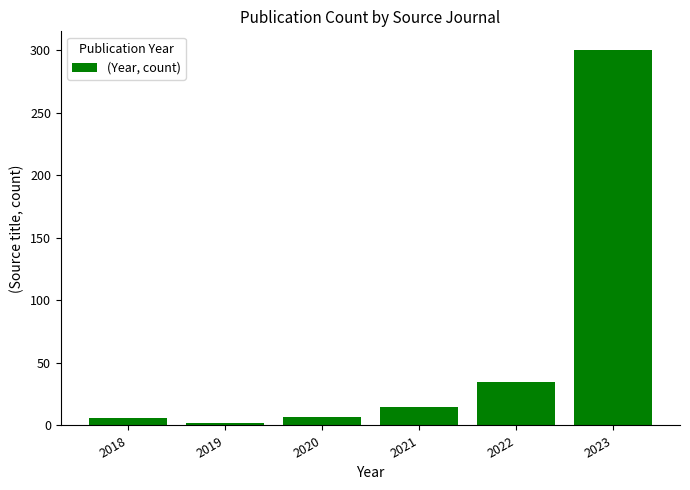

What is the maximum value shown in the chart?

300